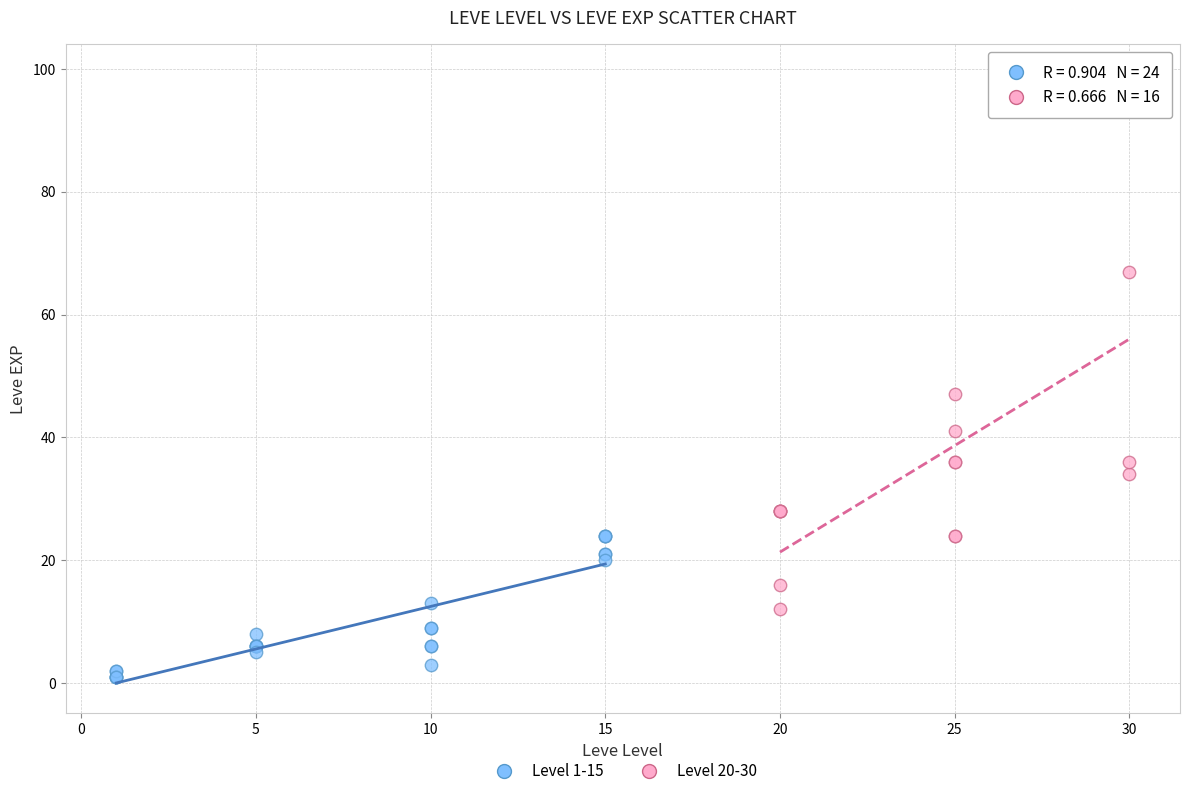

Which series reaches the minimum Y coordinate?

Level 1-15